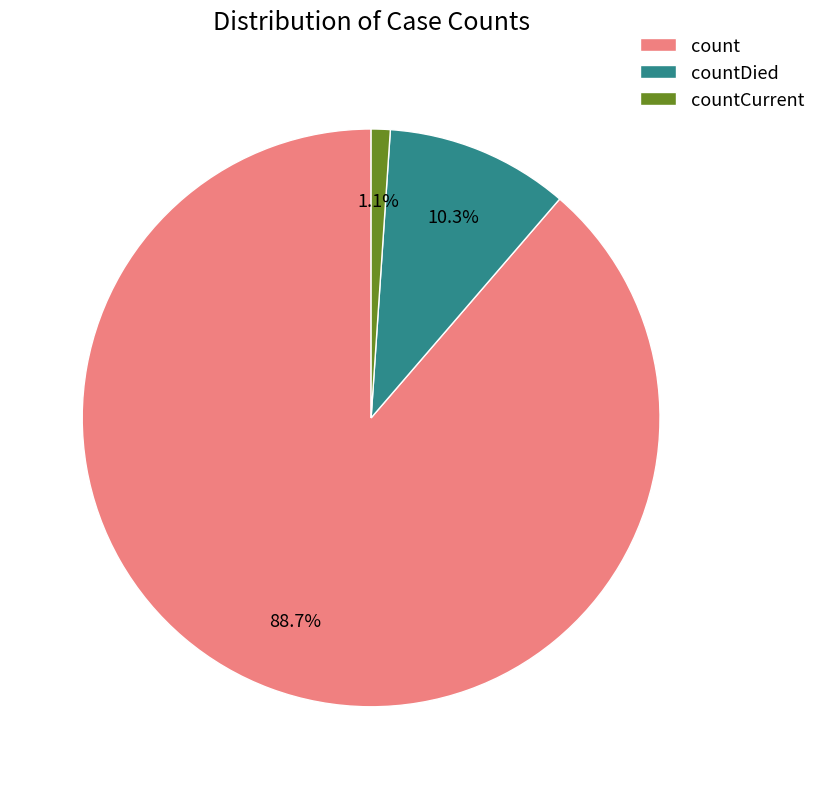

Count the number of slices in the pie.

3